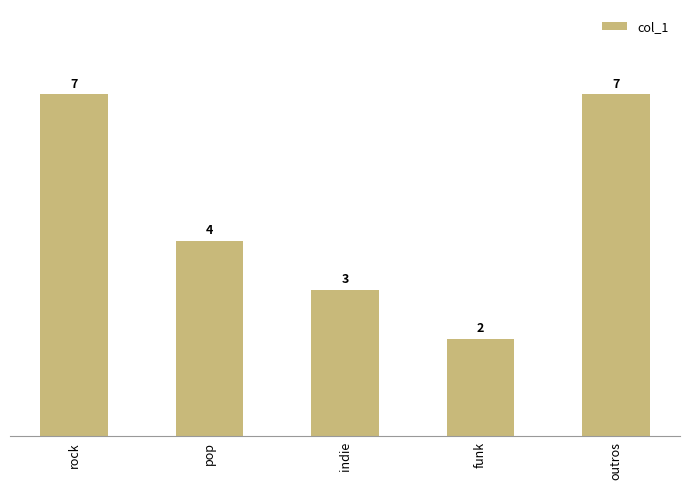

What is the change in value from rock to funk?

-5